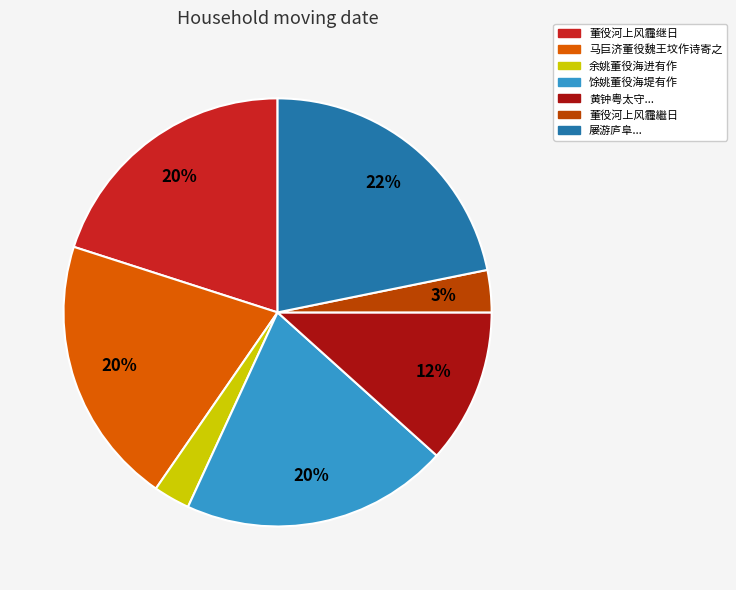

How many segments does this pie chart have?

7